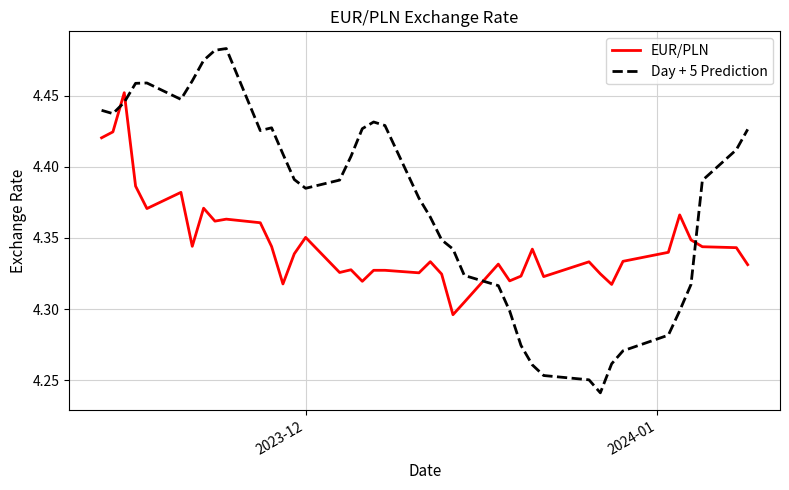

How many distinct data groups are displayed?

2